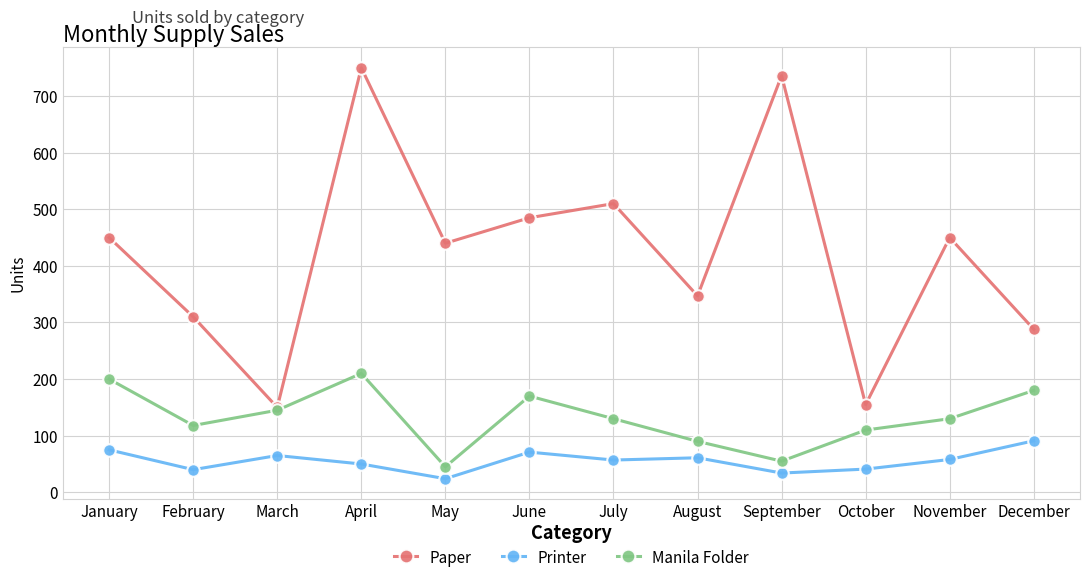

Which series has the widest spread of values?

Paper